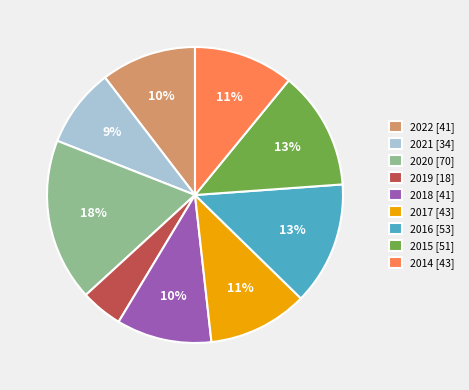

Does 2020 represent more than half of the total?

No